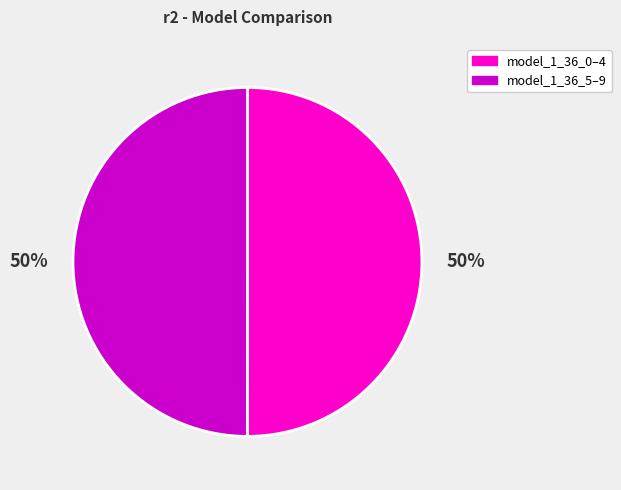

To the nearest percent, what is the average slice percentage?

50%